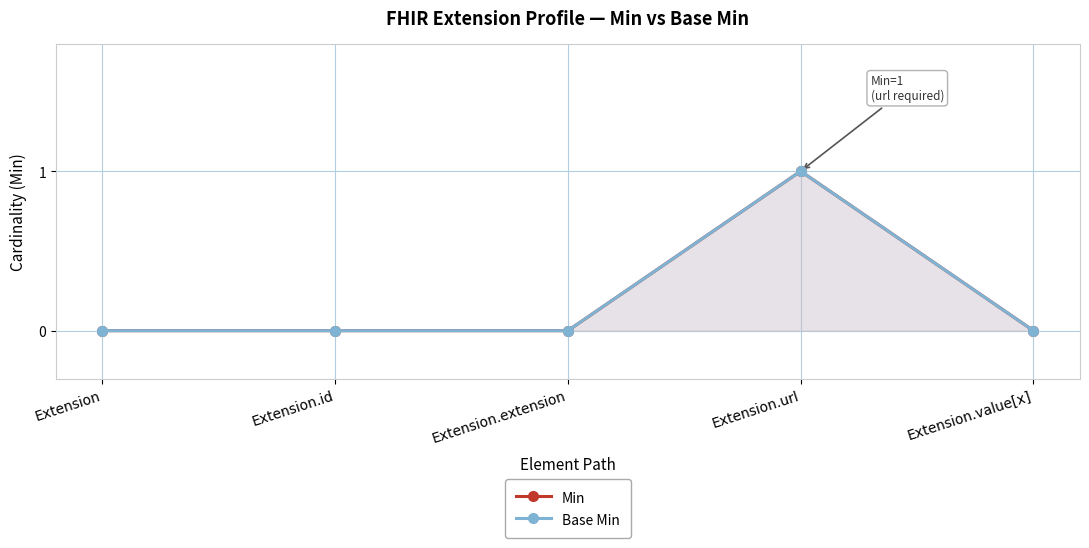

What is the maximum value shown in the chart?

1